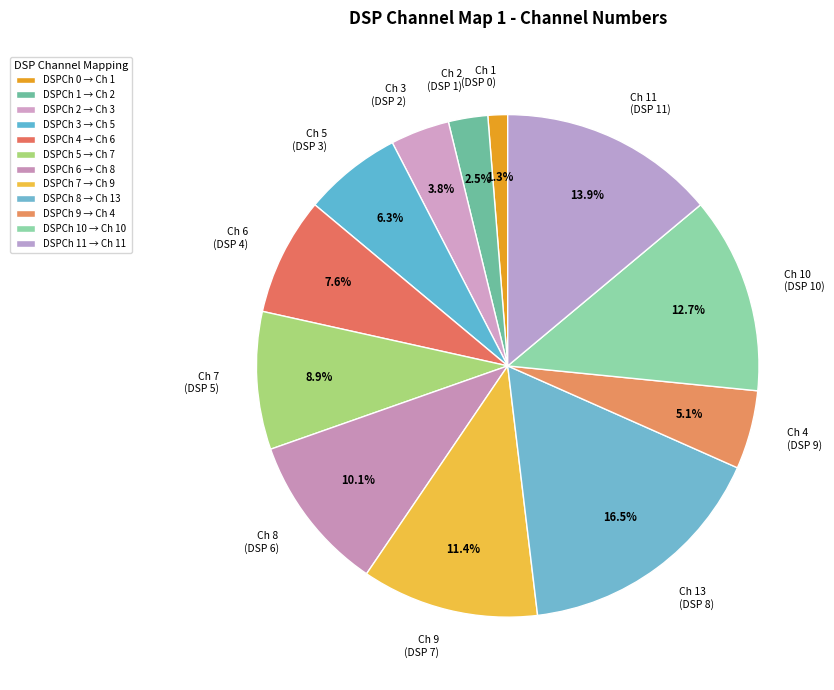

Does any single category account for the majority?

No